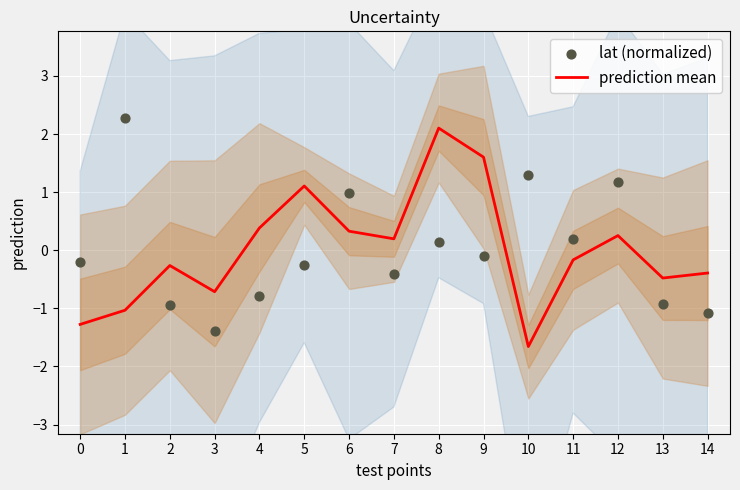

What is the total value across all series at 10?

-0.4